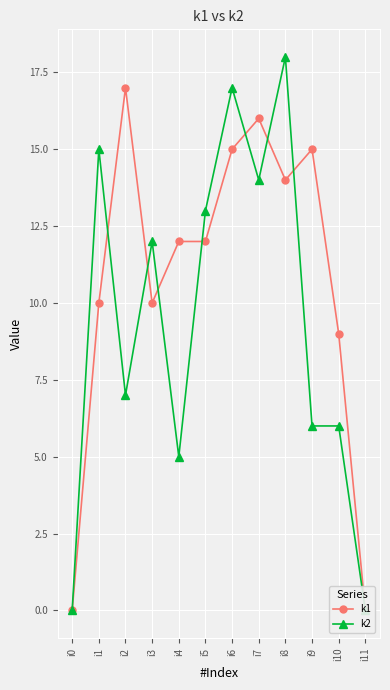

What is the difference between the maximum and minimum values in the k2 series?

18